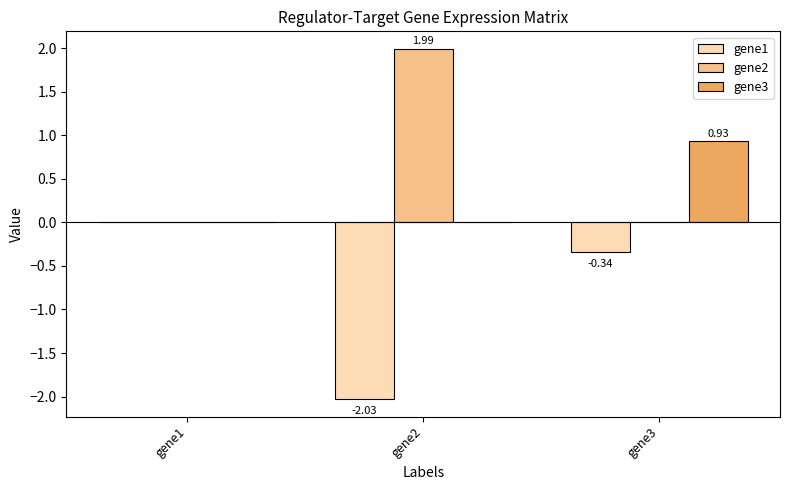

What is the sum of the gene1 values at gene3 and gene2?

-2.4